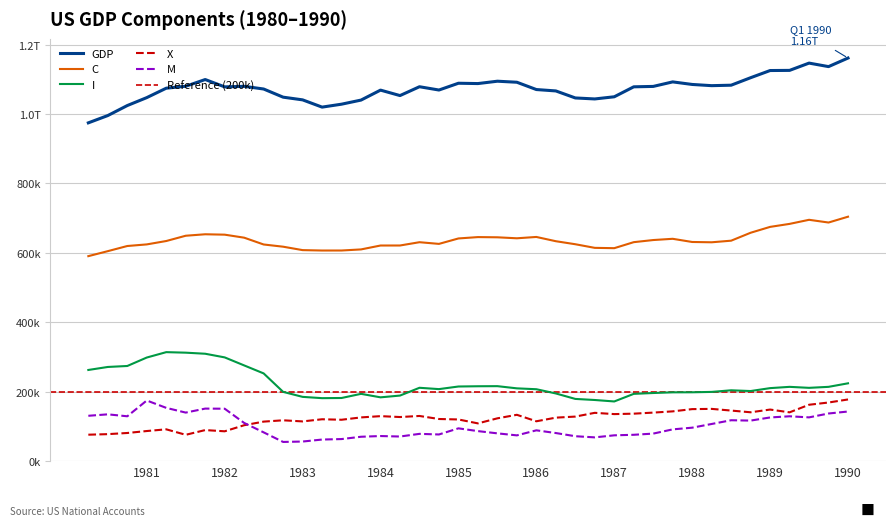

True or false: X and I intersect in this chart.

False